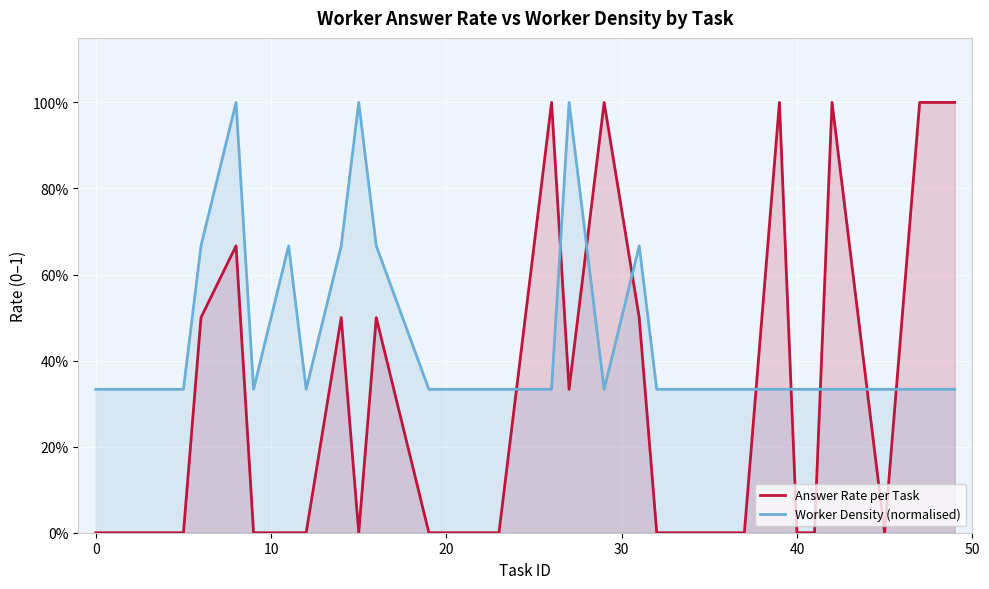

Which series ends up on top after the final intersection of Answer Rate per Task and Worker Density (normalised)?

Answer Rate per Task